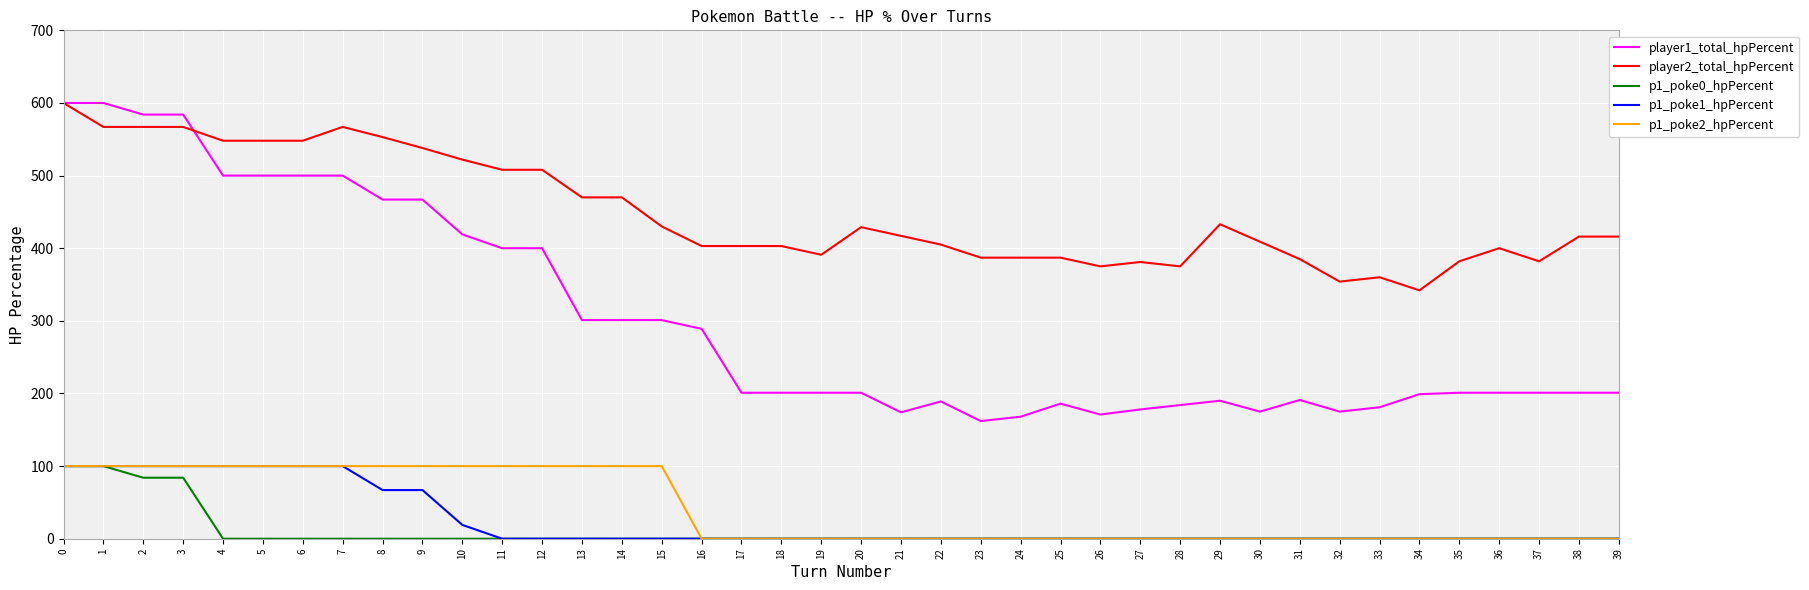

What is the highest value of the player2_total_hpPercent series?

600